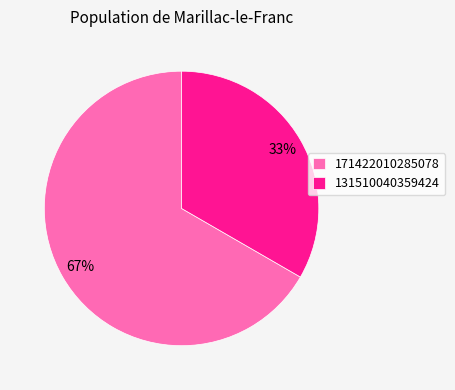

Does 131510040359424 represent more than half of the total?

No